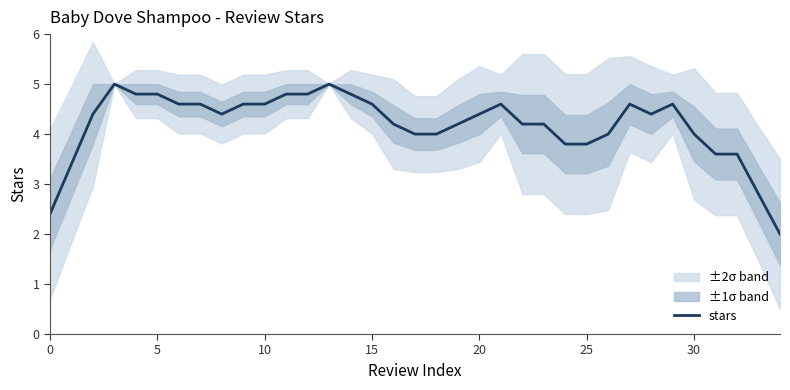

How many data points are above 4?

23